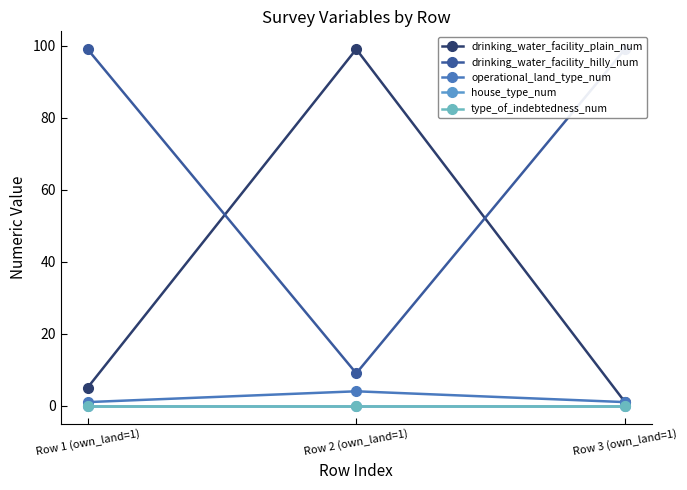

What are all the series names shown in the legend?

drinking_water_facility_plain_num, drinking_water_facility_hilly_num, operational_land_type_num, house_type_num, type_of_indebtedness_num